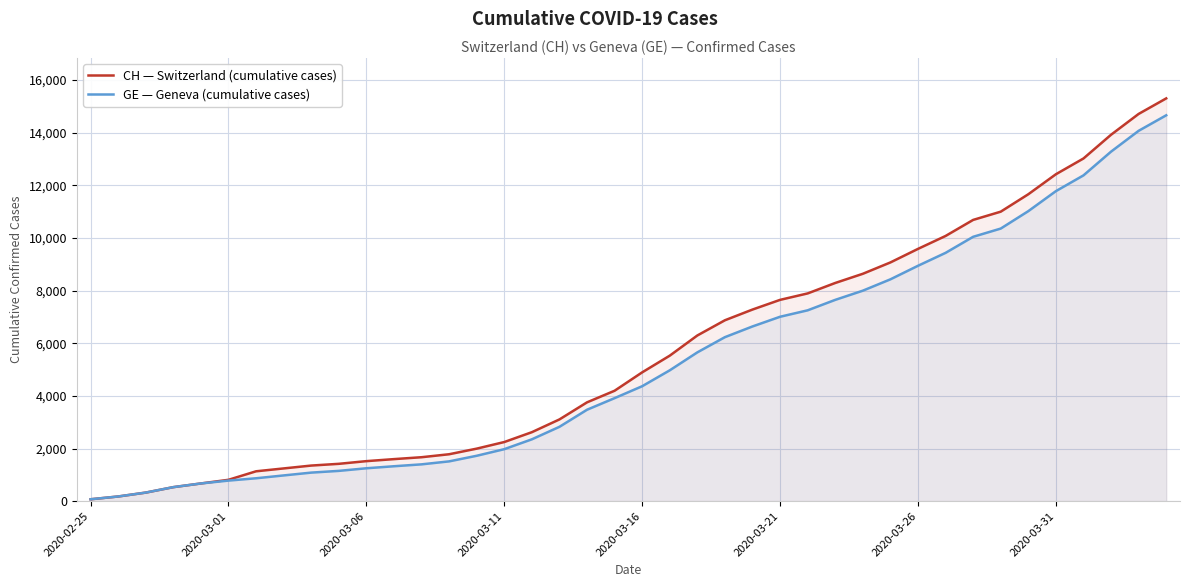

The value of CH — Switzerland (cumulative cases) at 16 is 2621. True or false?

True